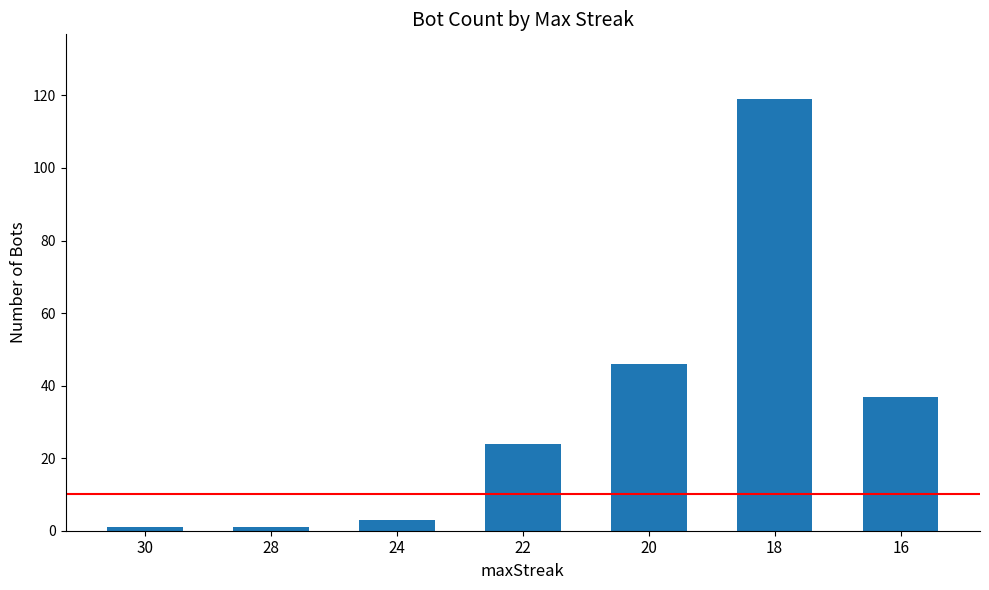

The value at 24 is 3. True or false?

True